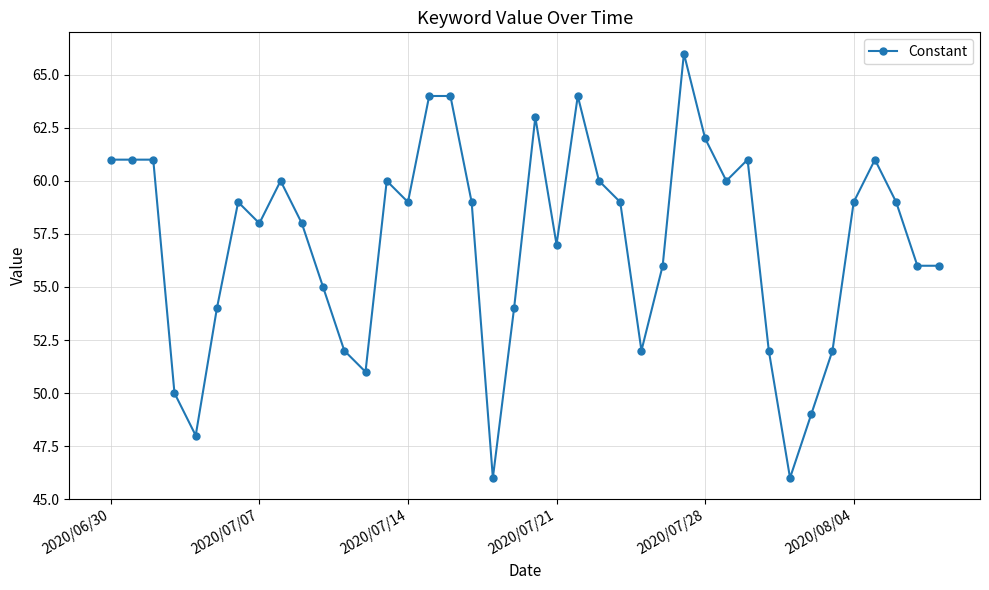

What is the minimum value shown in the chart?

46